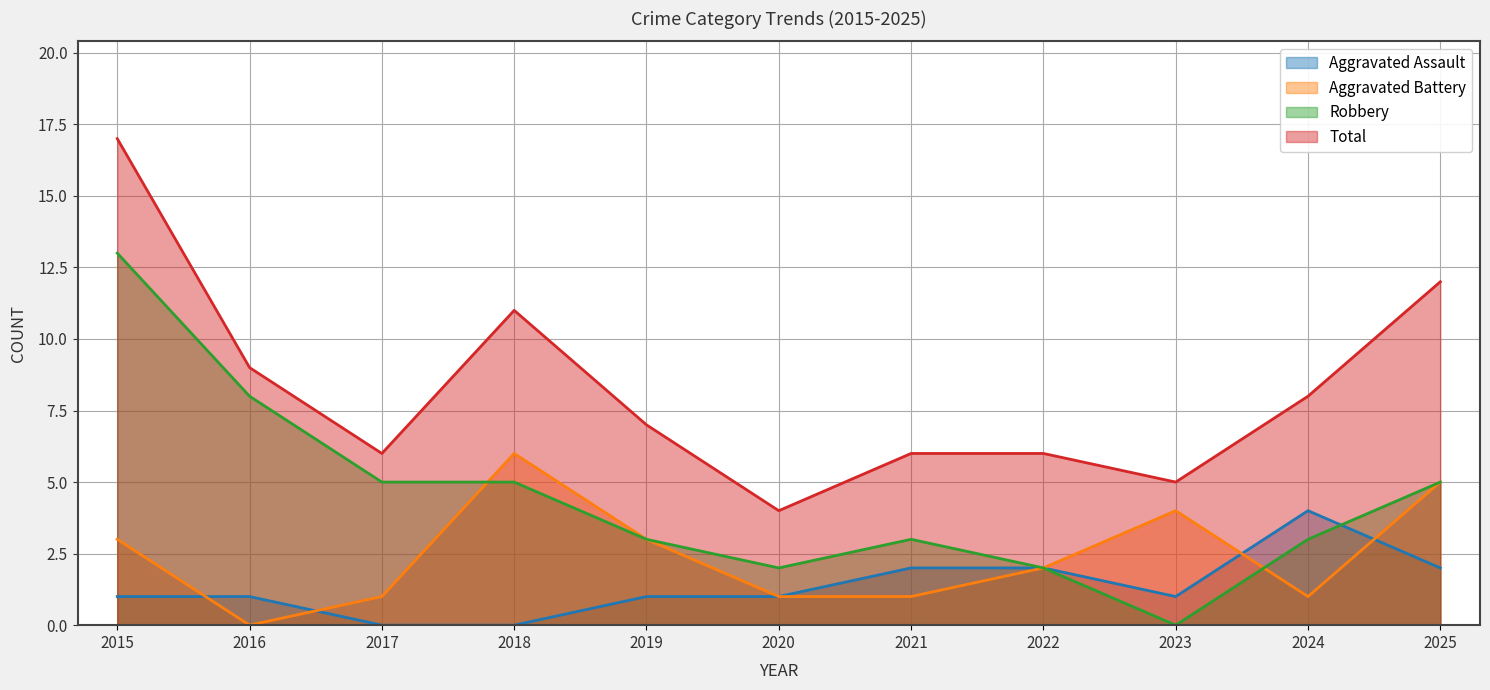

How many series are shown in this chart?

4